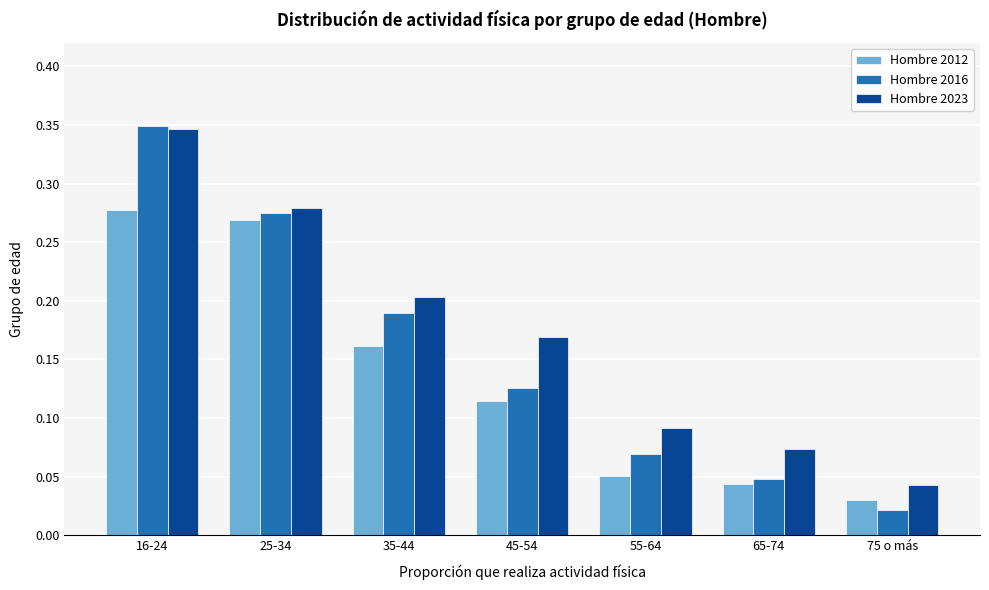

Which series has the largest range (max minus min)?

Hombre 2016